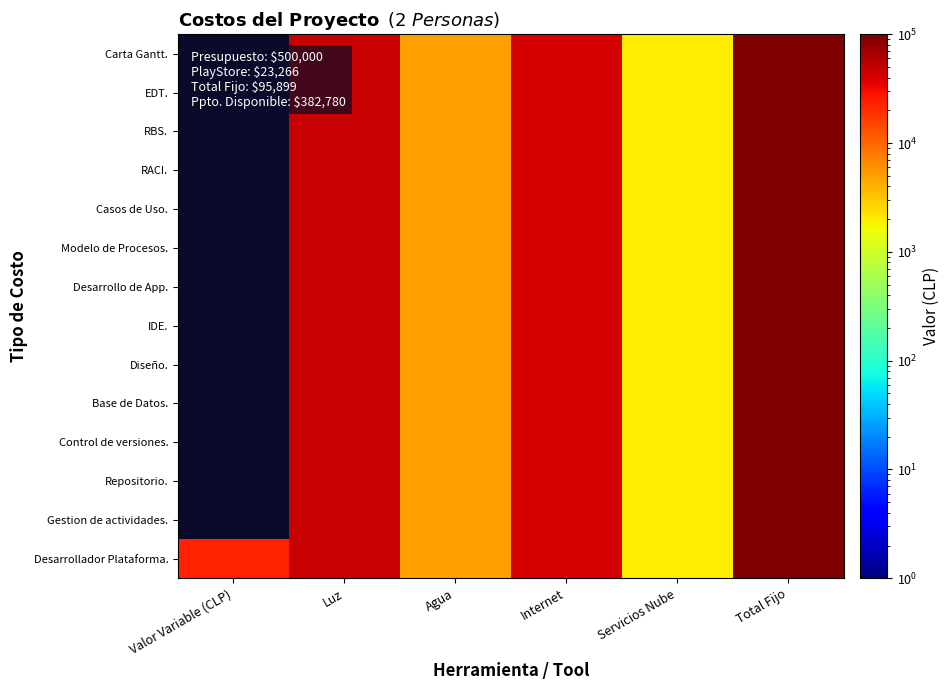

Is it true that Base de Datos. equals 41970.0 at Internet?

True